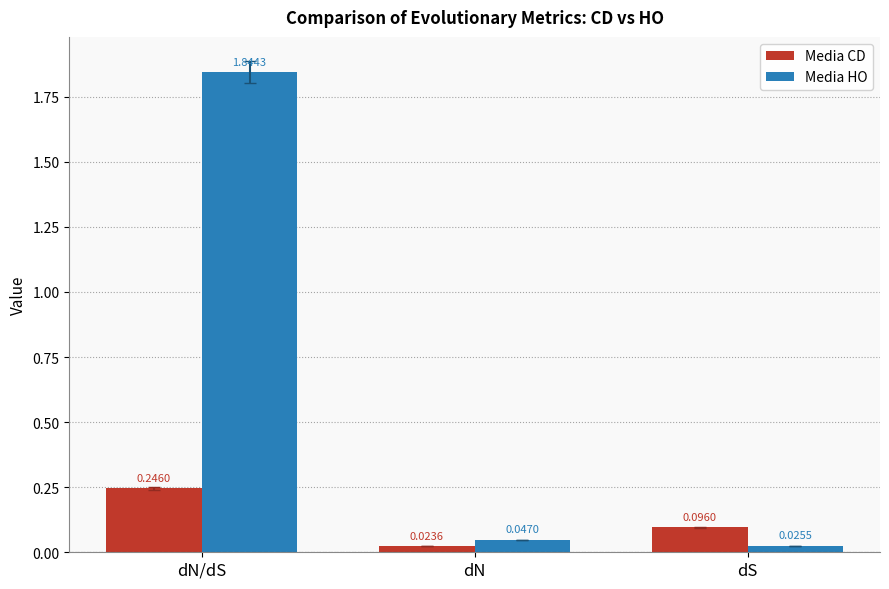

Which label corresponds to the smallest value in the chart?

dN